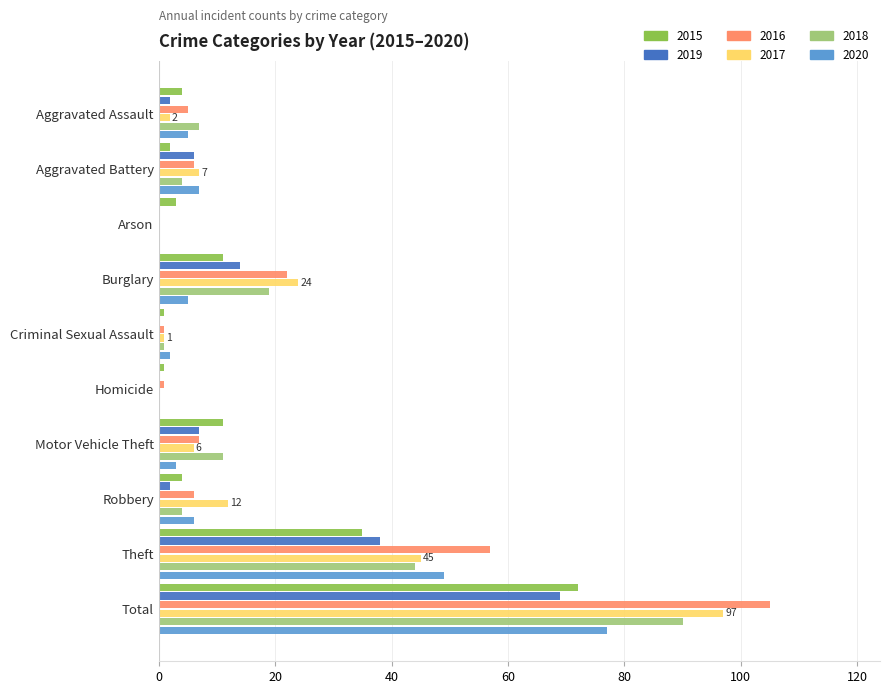

Is it true that 2016 equals 105 at Total?

True